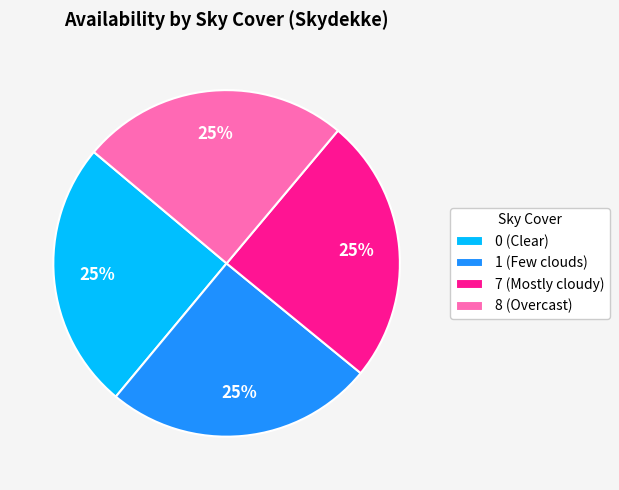

The 1 (Few clouds) slice represents 11% of the pie. True or false?

False